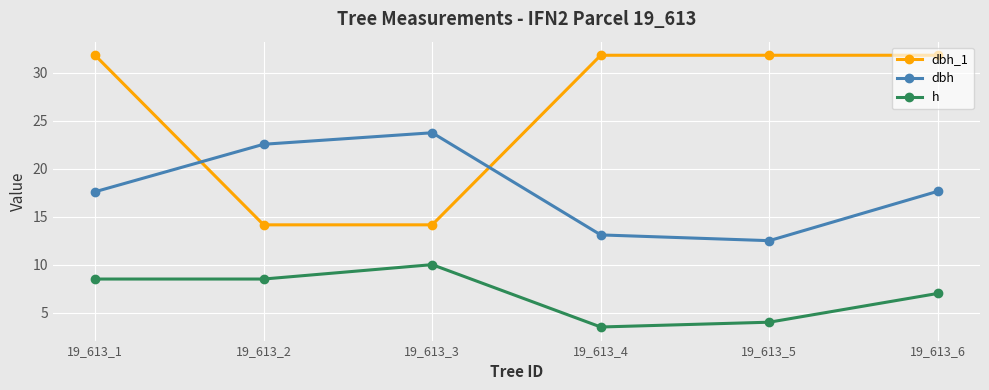

What is the value of the h point at the 1st from the left?

8.5